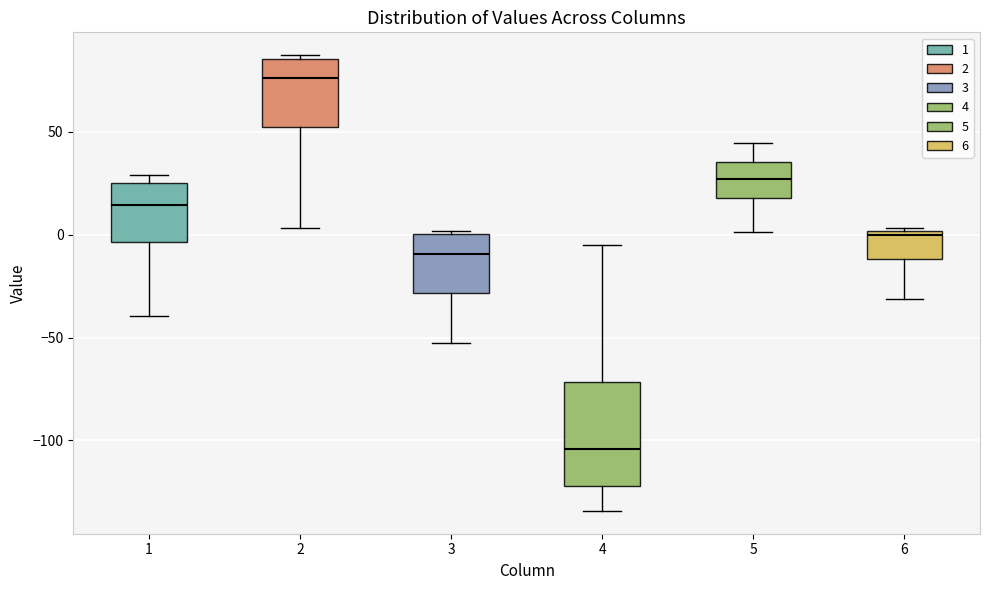

Reading left to right, transcribe this box plot: for each box, give where its median line is, the range the box spans, and where its two whiskers end, as read against the y-axis. The values are not printed on the chart, so give them approximately, as read against the axis.

1: median 15, box -5 to 25, whiskers -40 to 30
2: median 75, box 50 to 85, whiskers 5 to 85 (just above the box's upper edge)
3: median -10, box -30 to 0, whiskers -55 to 0
4: median -105, box -120 to -70, whiskers -135 to -5
5: median 25, box 20 to 35, whiskers 0 to 45
6: median 0 (just below the box's upper edge), box -10 to 0, whiskers -30 to 5